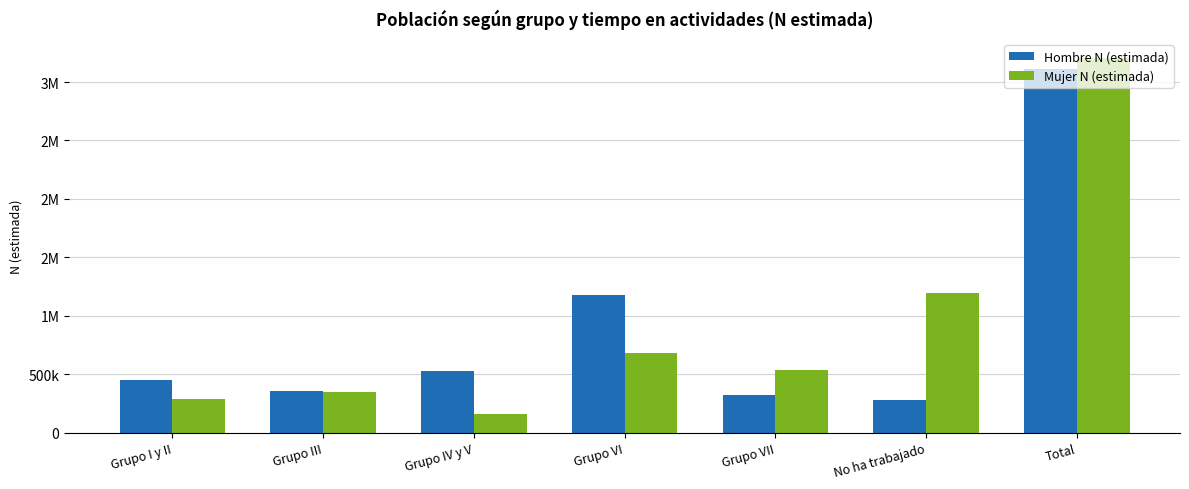

Rank the categories by Hombre N (estimada) value from highest to lowest.

Total, Grupo VI, Grupo IV y V, Grupo I y II, Grupo III, Grupo VII, No ha trabajado